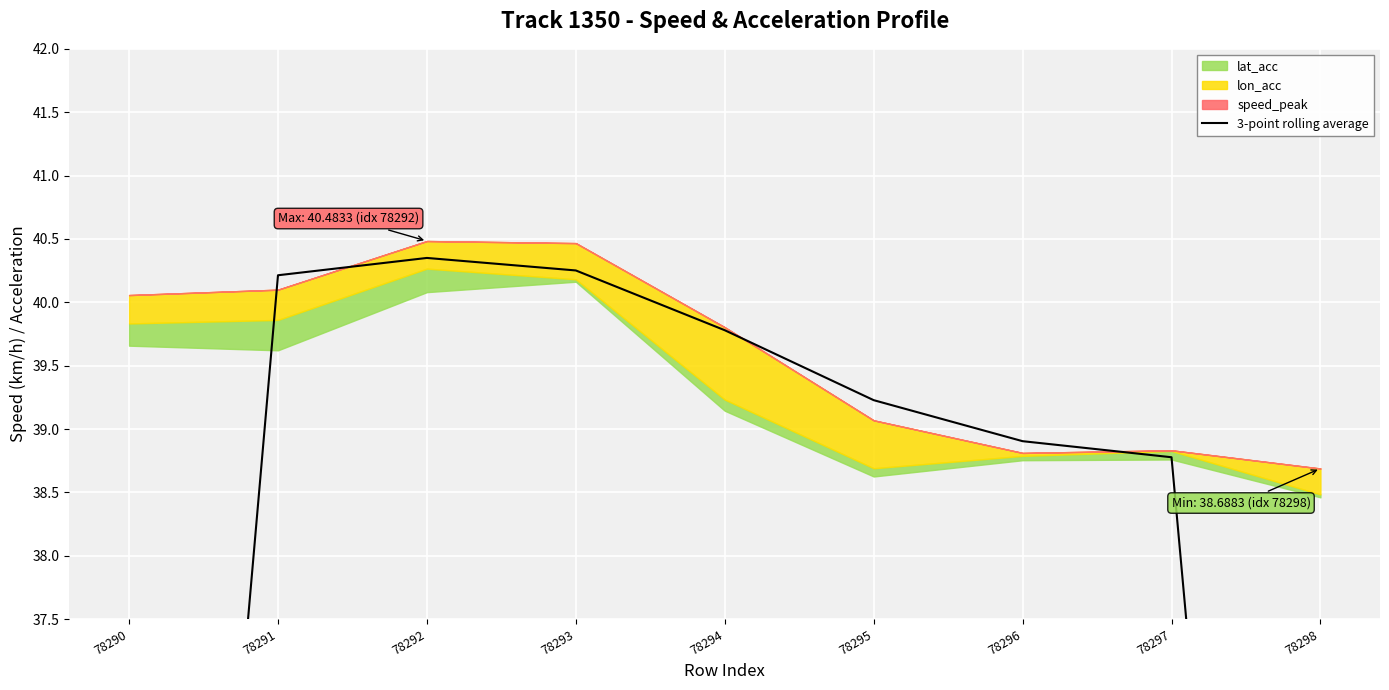

The chart shows a value of 38.8 at 78297. True or false?

True